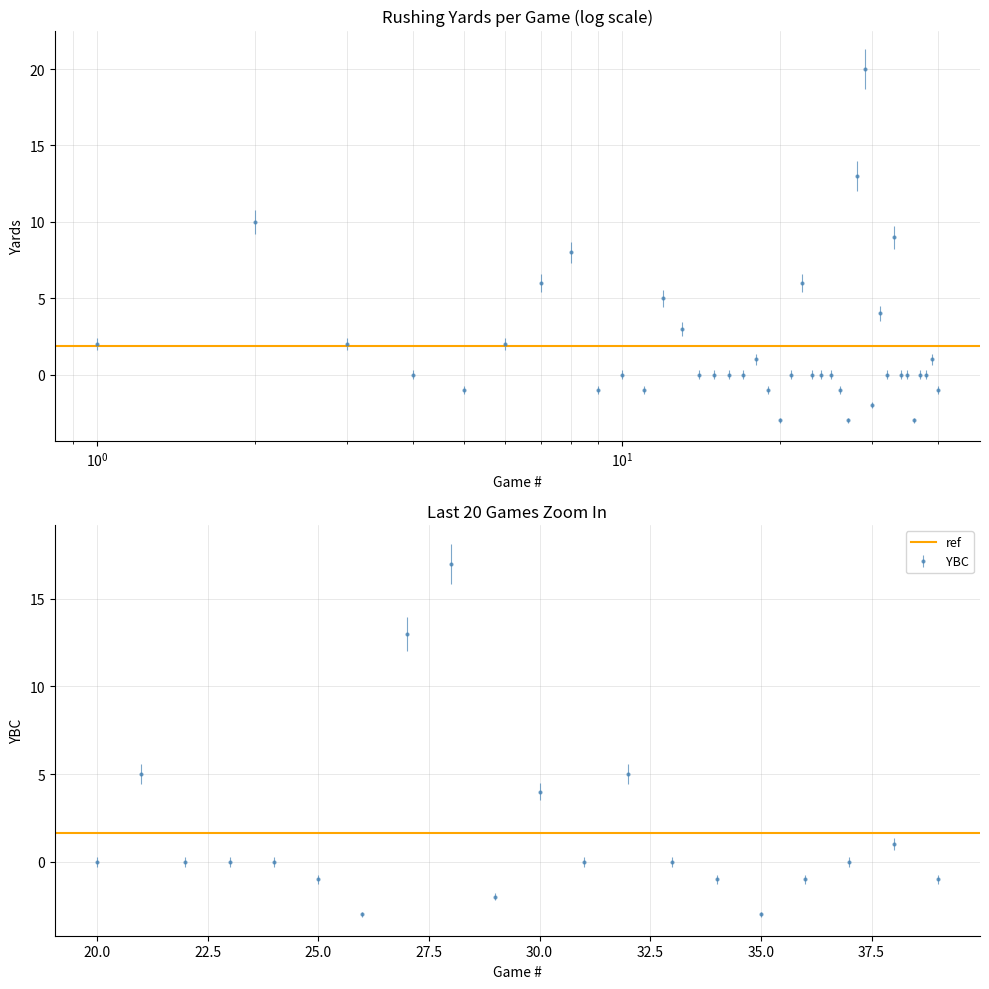

Reading left to right, list all the values displayed in this chart.

2	10	2	0	-1	2	6	8	-1	0	-1	5	3	0	0	0	0	1	-1	-3	0	6	0	0	0	-1	-3	13	20	-2	4	0	9	0	0	-3	0	0	1	-1